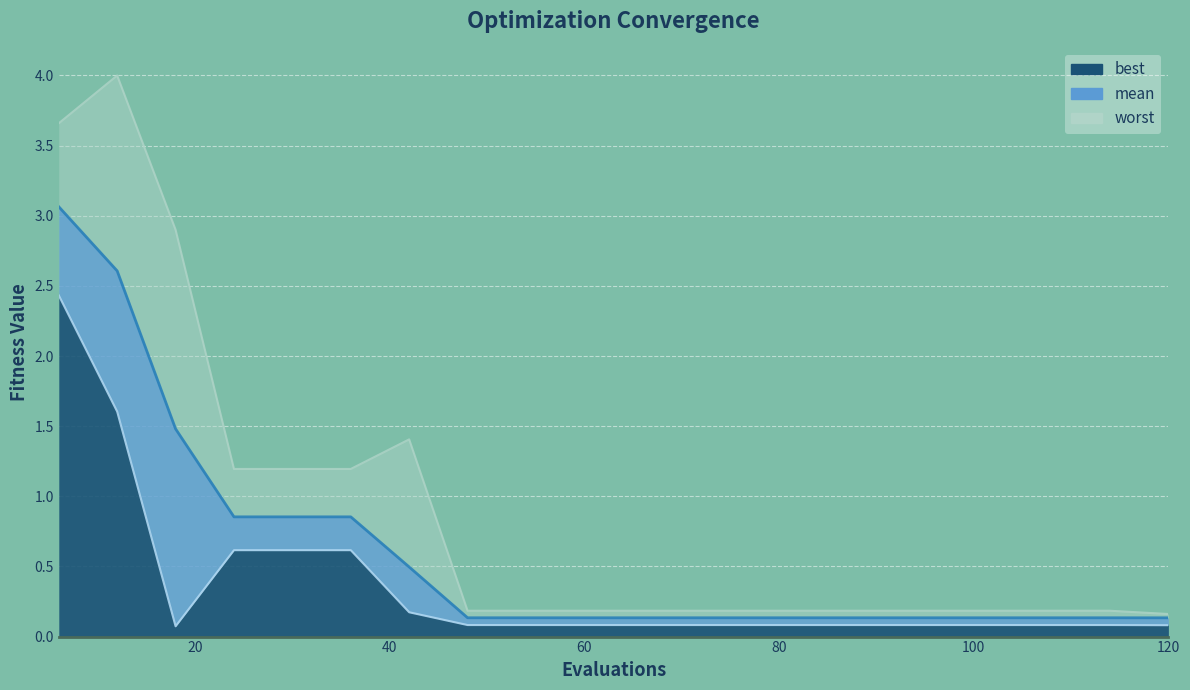

The best series shows 0.1 at 54. True or false?

False